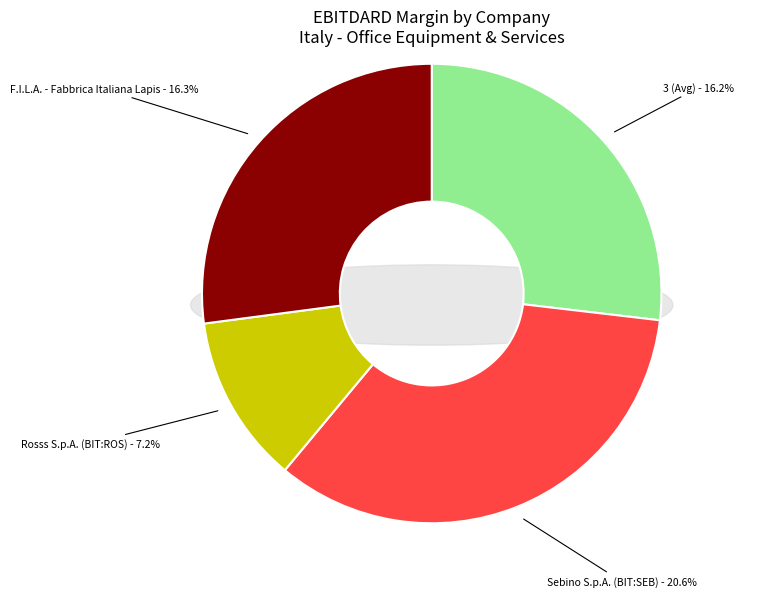

How much of the chart is everything except Rosss S.p.A. (BIT:ROS)?

88.1%